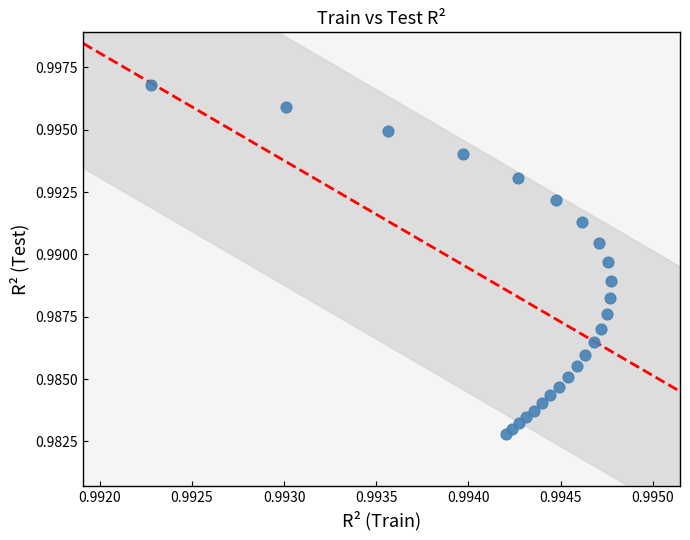

How many points are shown in the scatter plot?

25